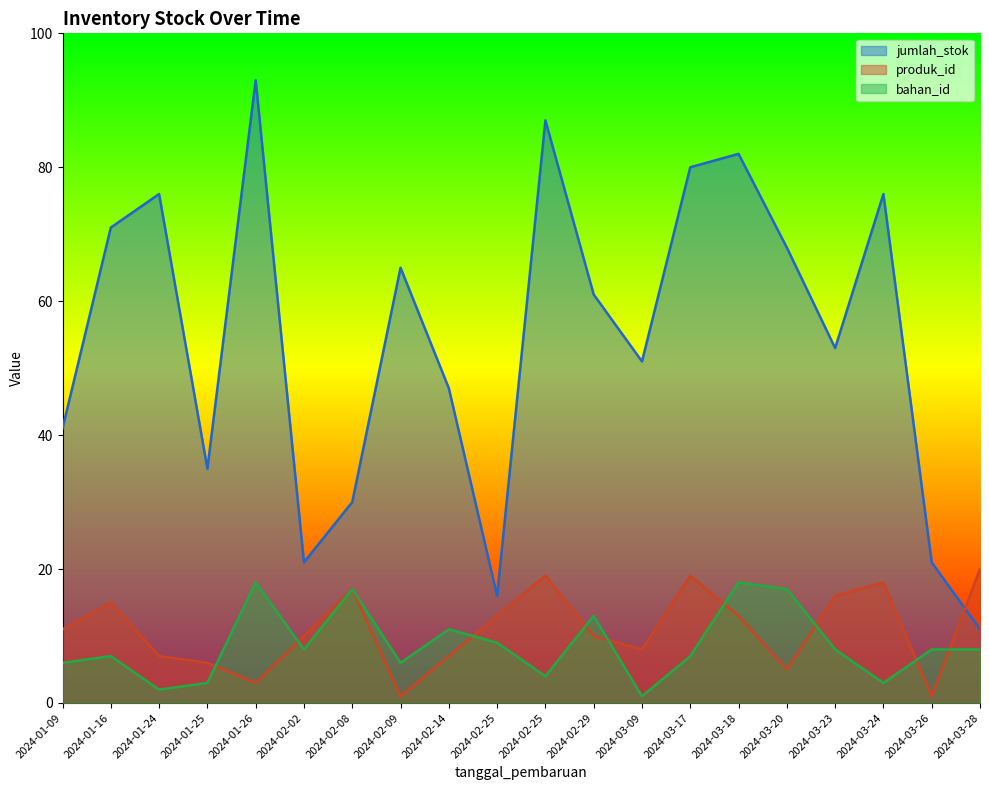

What is the spread (max minus min) of values at 2024-02-02?

13